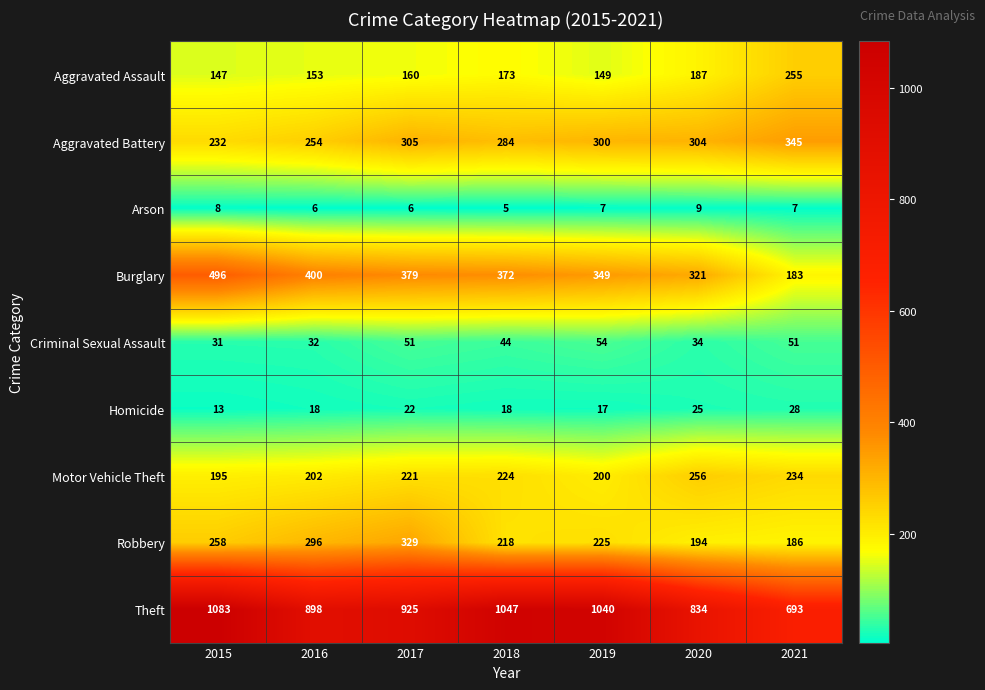

Between 2016 and 2021, which series saw the biggest shift?

Burglary